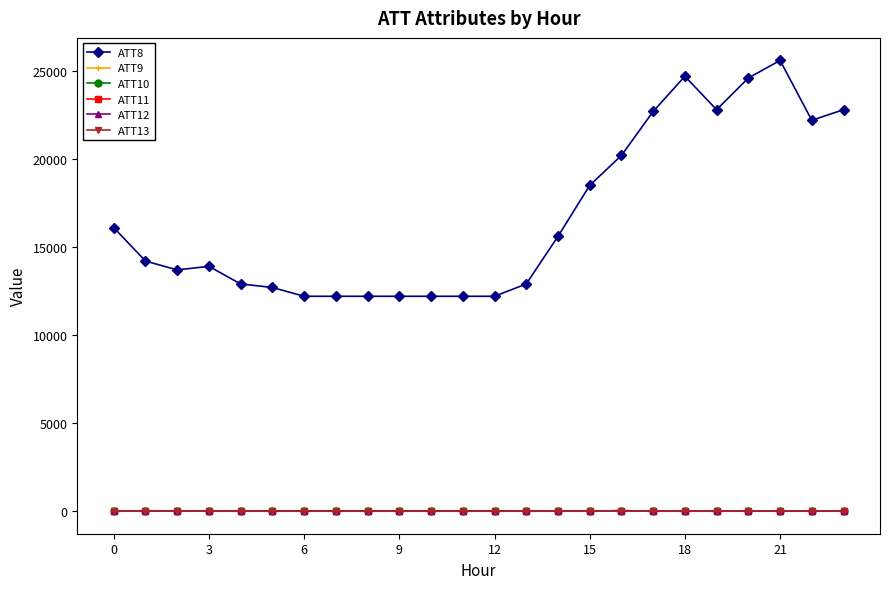

How many categories are shown in the chart?

24